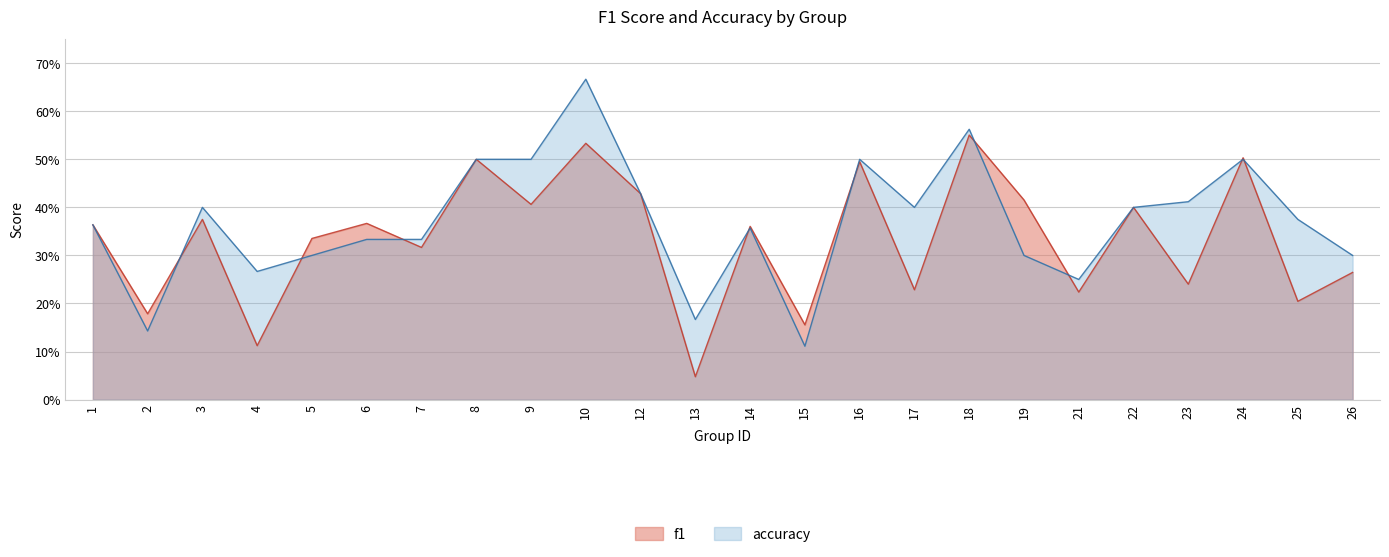

Reading right to left, transcribe all the data shown in this chart.

f1: 0.3	0.2	0.5	0.2	0.4	0.2	0.4	0.6	0.2	0.5	0.2	0.4	0.0	0.4	0.5	0.4	0.5	0.3	0.4	0.3	0.1	0.4	0.2	0.4
accuracy: 0.3	0.4	0.5	0.4	0.4	0.2	0.3	0.6	0.4	0.5	0.1	0.4	0.2	0.4	0.7	0.5	0.5	0.3	0.3	0.3	0.3	0.4	0.1	0.4